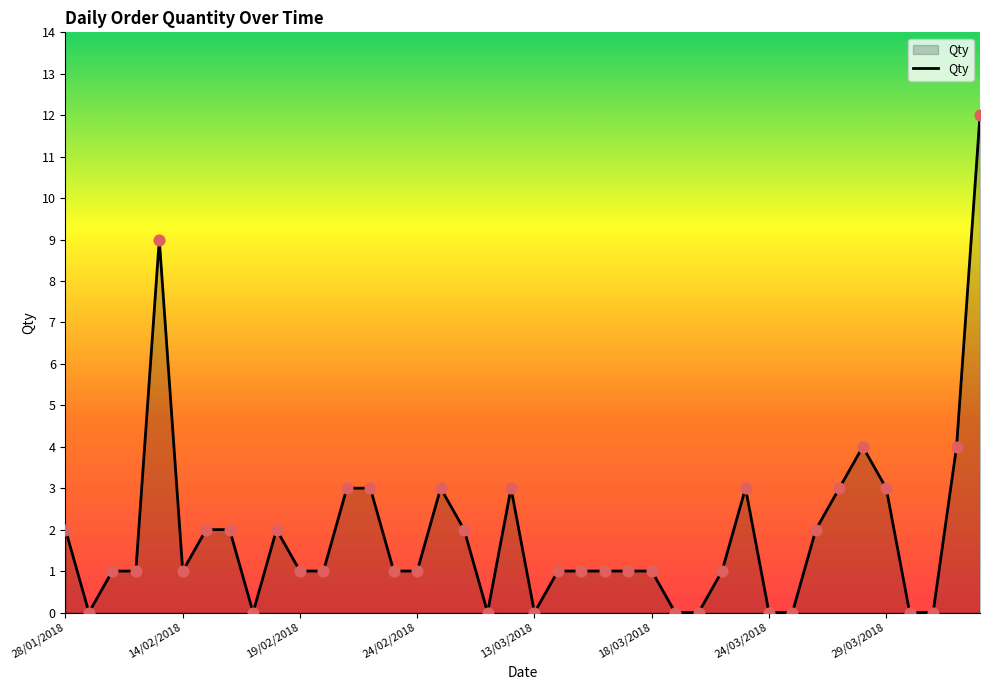

What is the greatest value displayed?

12